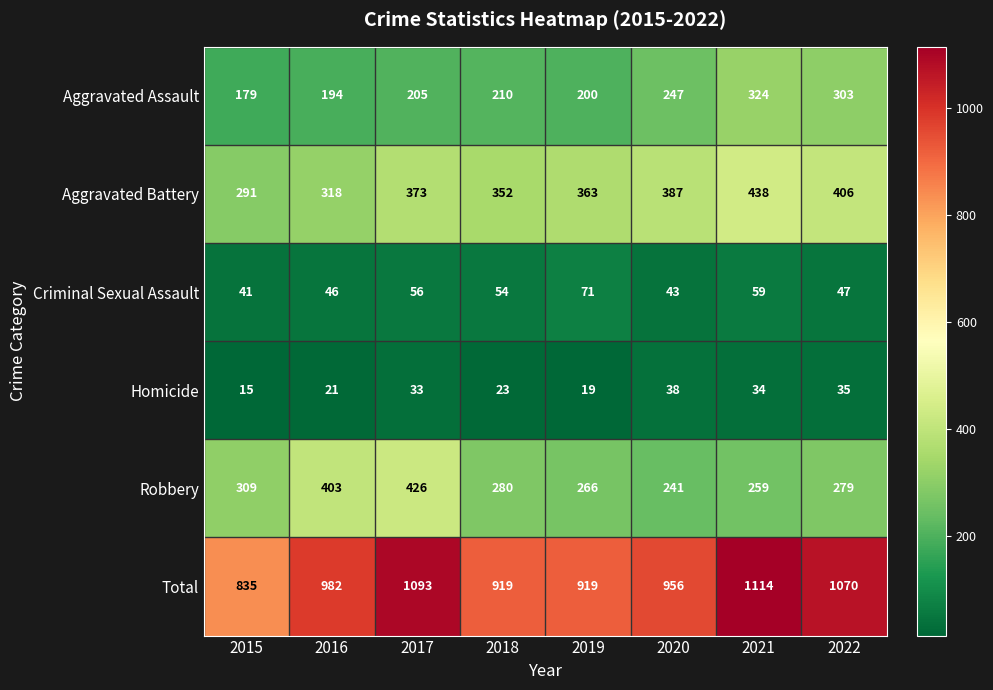

True or false: Robbery has a value of 266 at 2019.

True